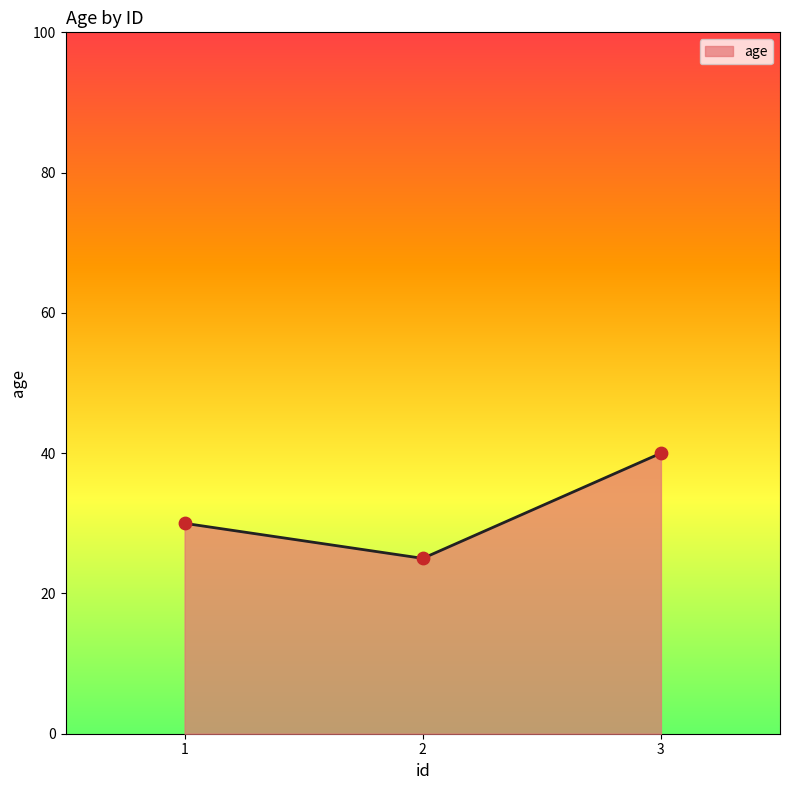

Which has a higher value, 3 or 2?

3